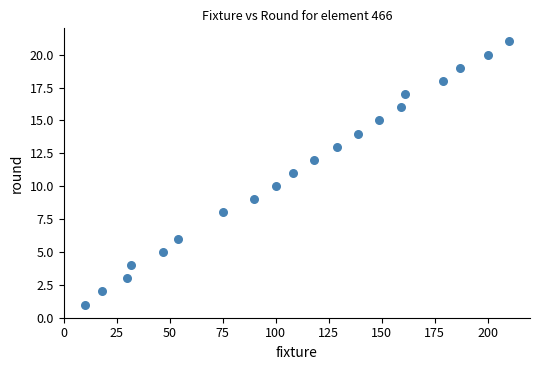

What is the range of X values (max minus min)?

200